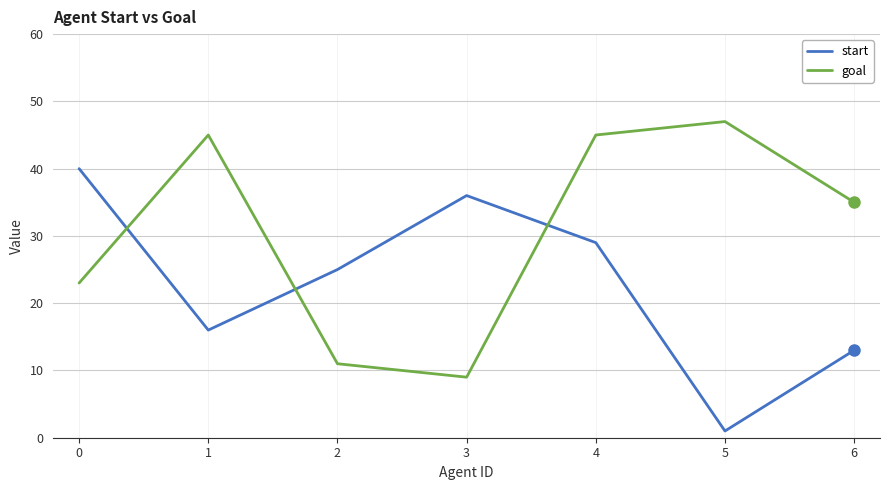

Where do goal and start first cross each other?

0 and 1